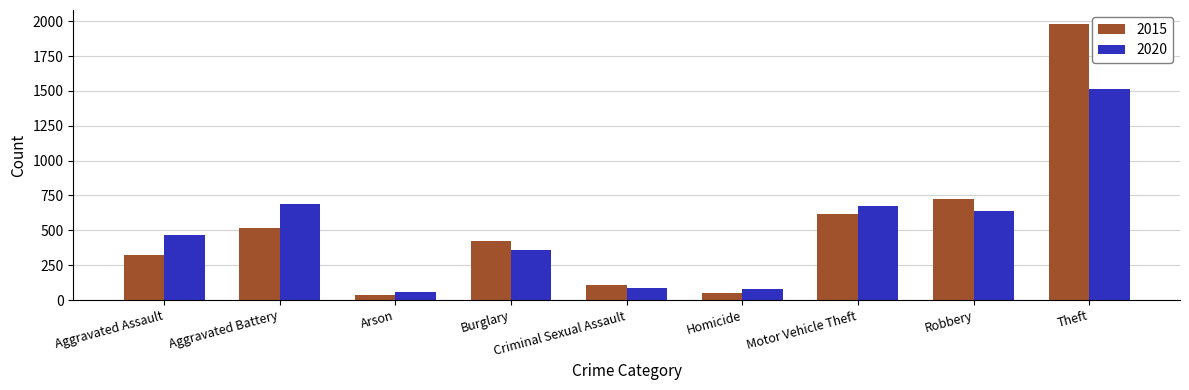

Rank the series by their maximum value, from lowest to highest.

2020, 2015